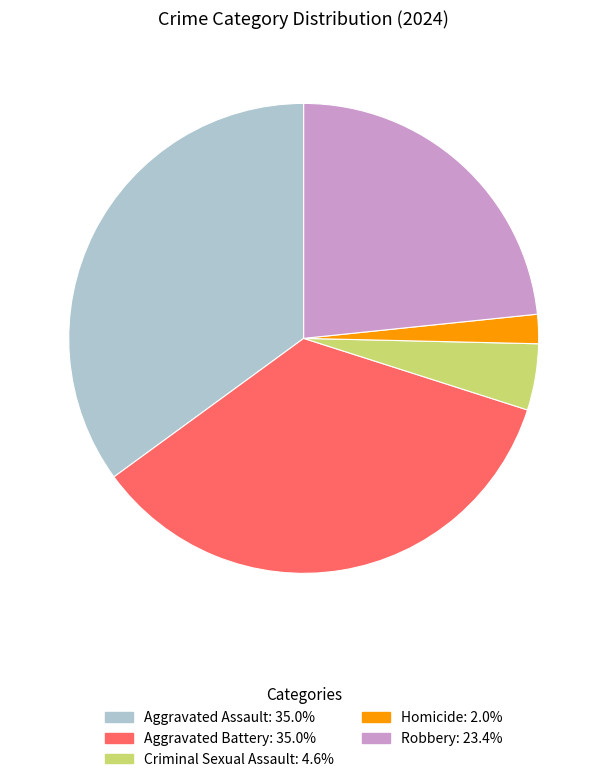

Is the sum of Homicide and Robbery greater than half?

No